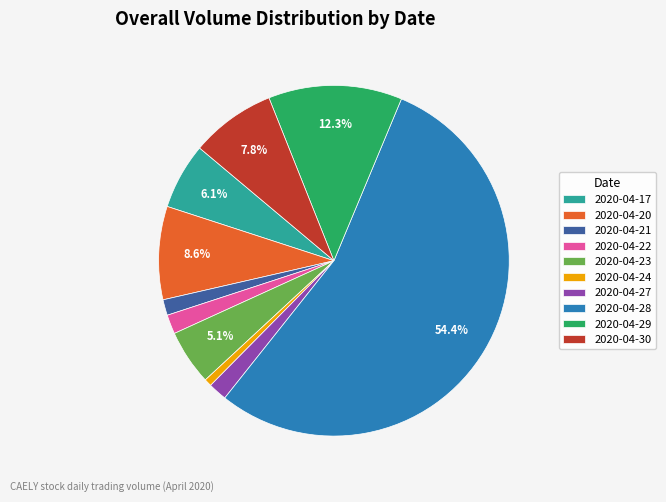

What percentage is the 2020-04-27 slice, to the nearest percent?

2%